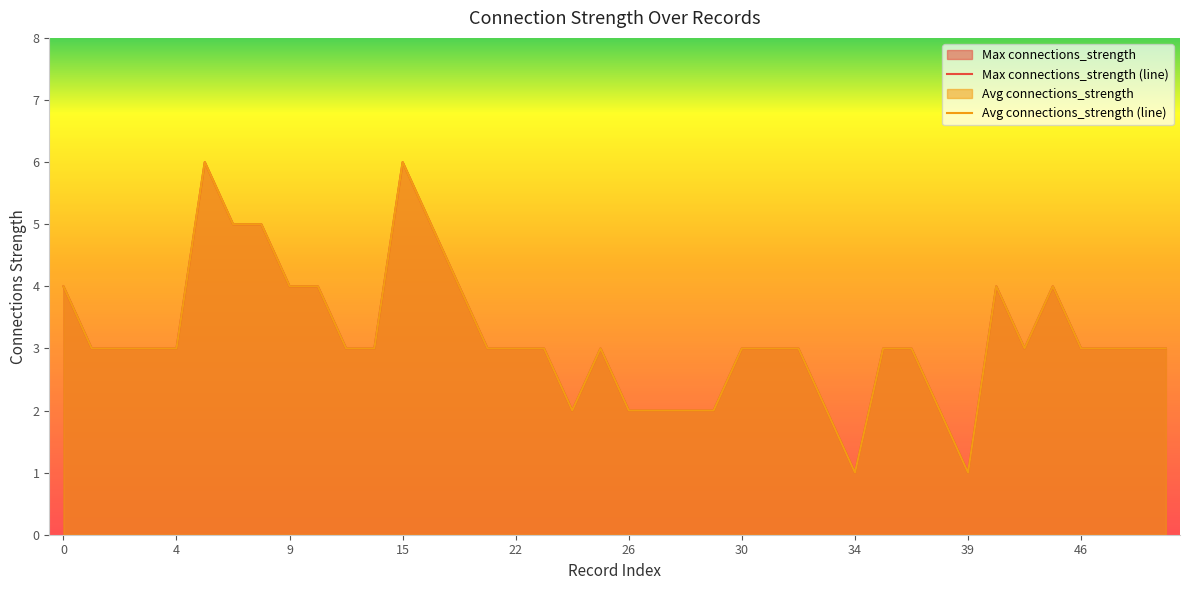

Count the Max connections_strength values in the range 3 to 4.

26